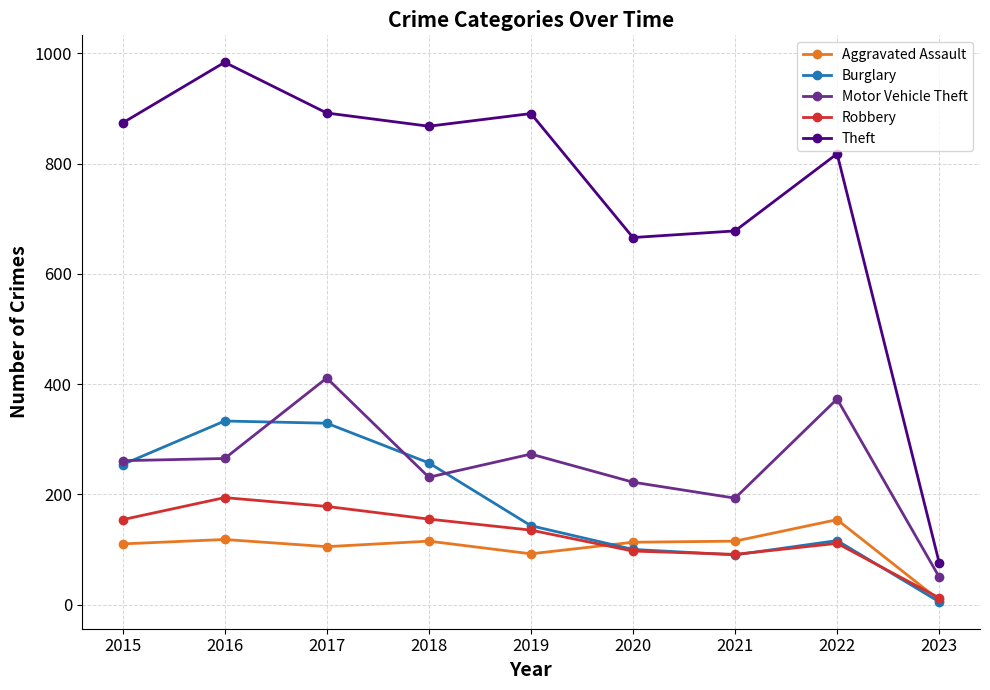

What is the spread (max minus min) of values at 2015?

764